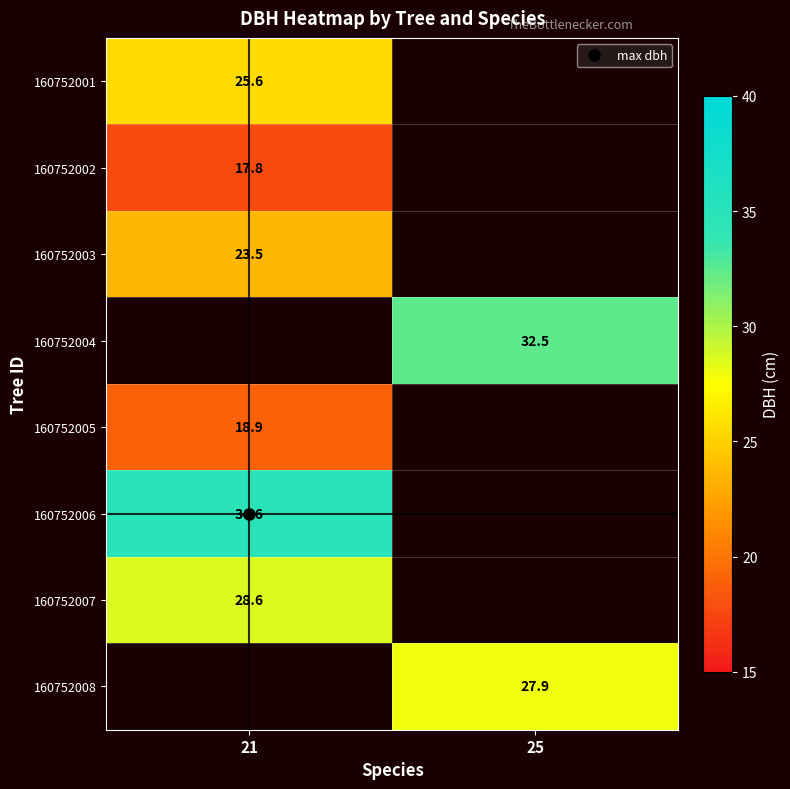

At 21, list the series in order from largest to smallest.

160752006, 160752007, 160752001, 160752008, 160752003, 160752004, 160752005, 160752002